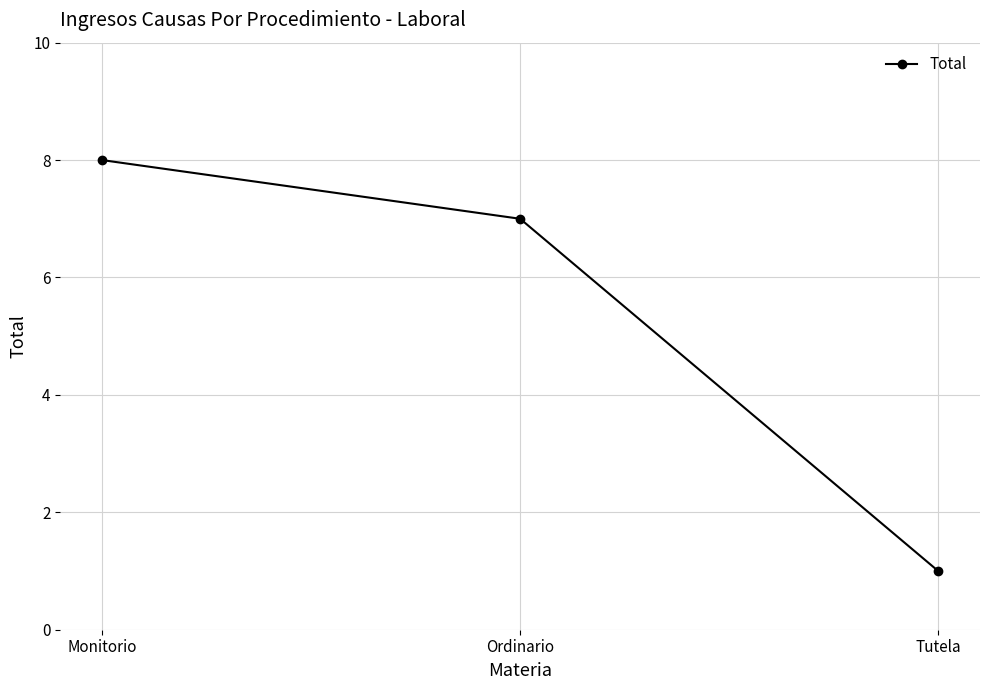

What is the sum of all values?

16